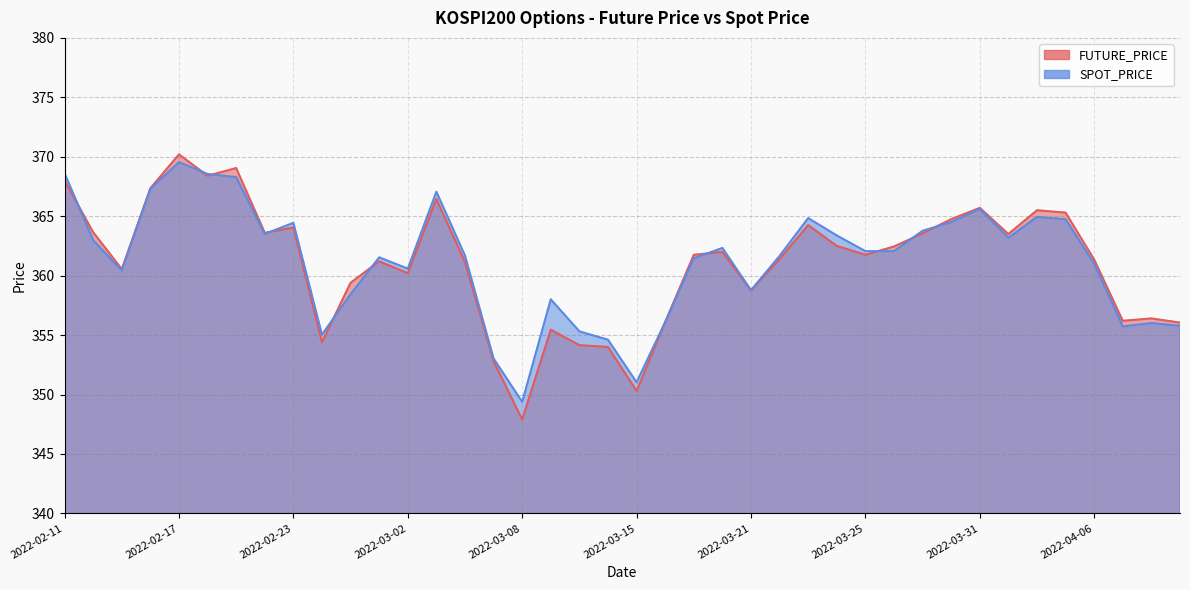

Is it true that SPOT_PRICE equals 368.6 at 2022-02-18?

True